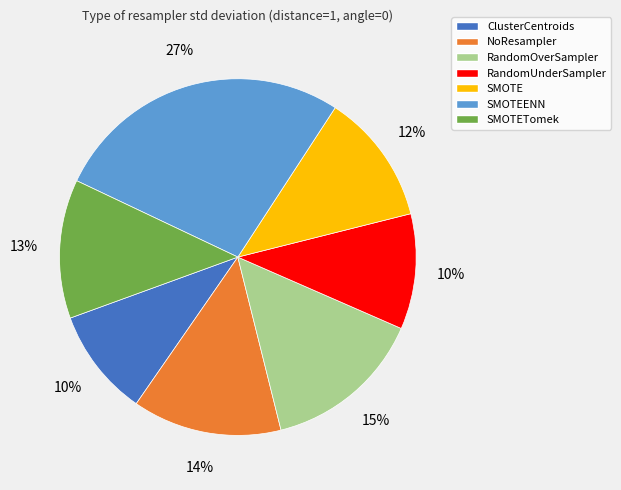

Is the sum of RandomUnderSampler and NoResampler greater than half?

No